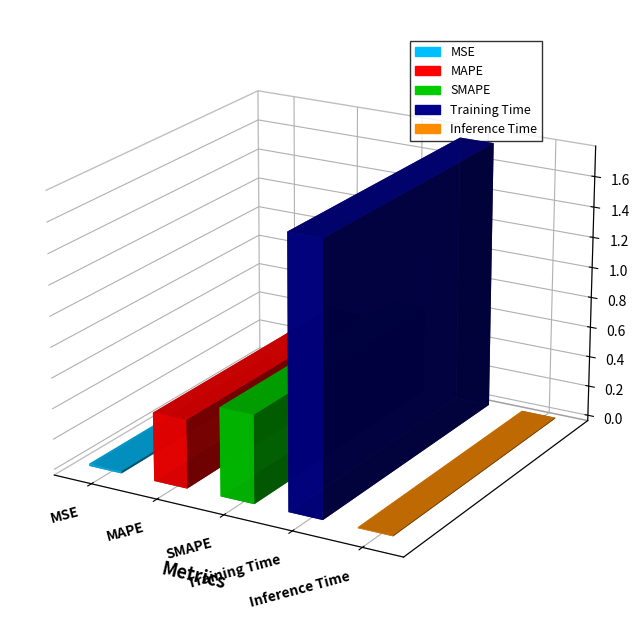

List the labels in order of value, largest first.

Training Time, SMAPE, MAPE, MSE, Inference Time